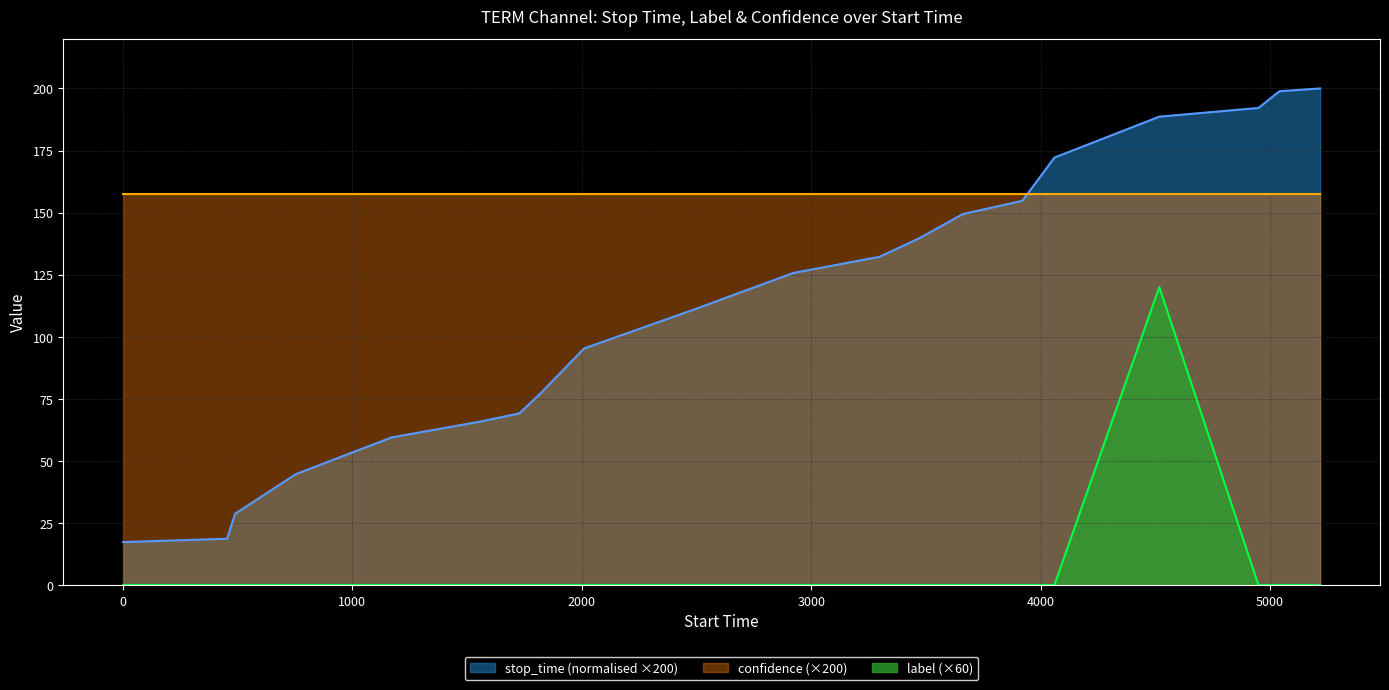

Which series has the widest spread of values?

stop_time (normalised ×200)